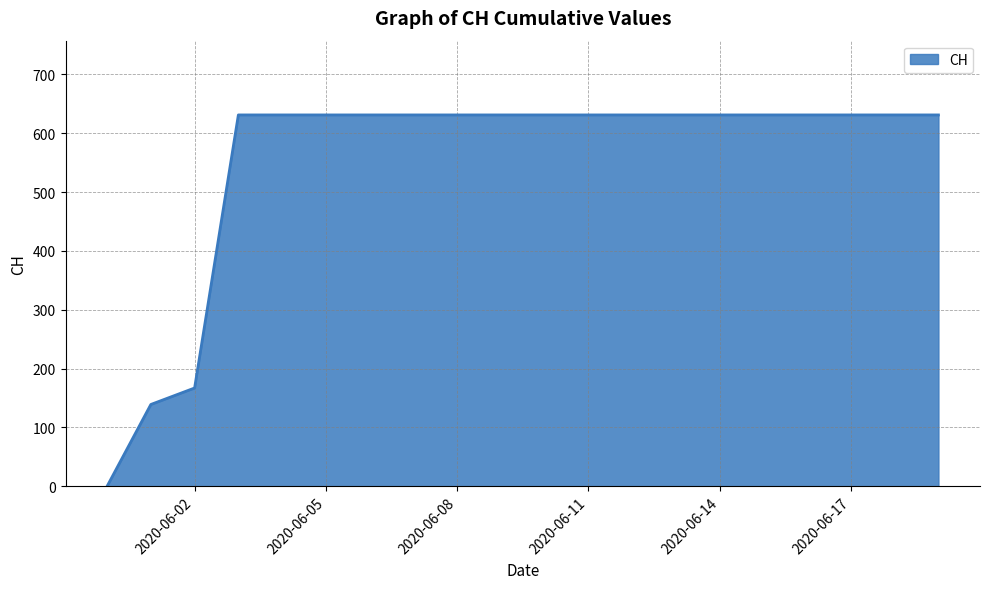

What is the greatest value displayed?

631